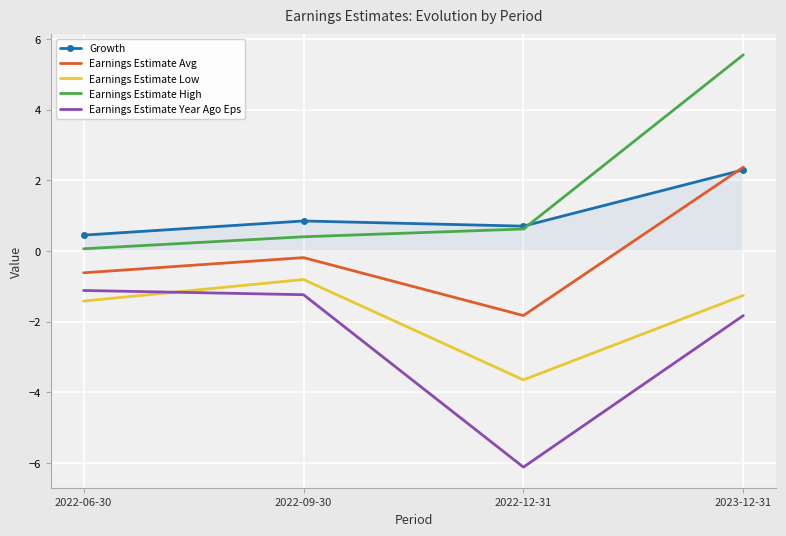

How many values in Earnings Estimate Avg are above zero?

1